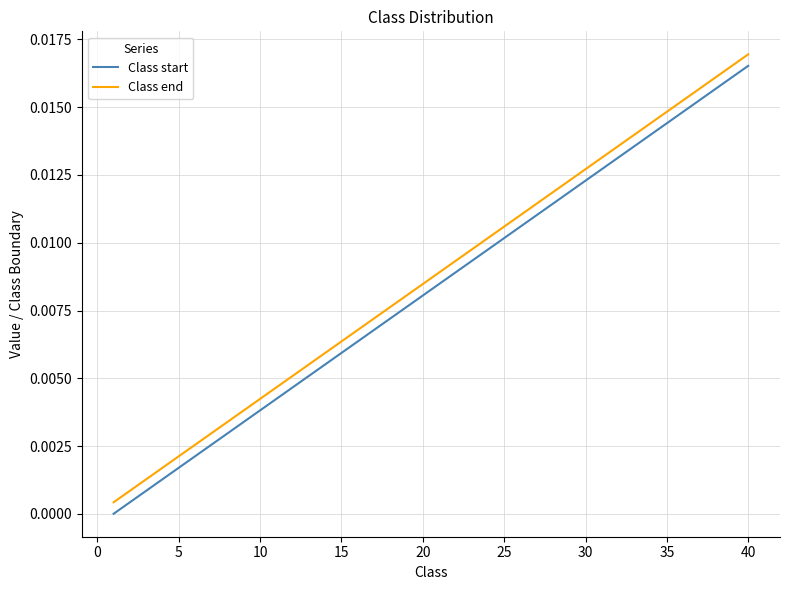

Is this an area chart (filled region under the line)?

No